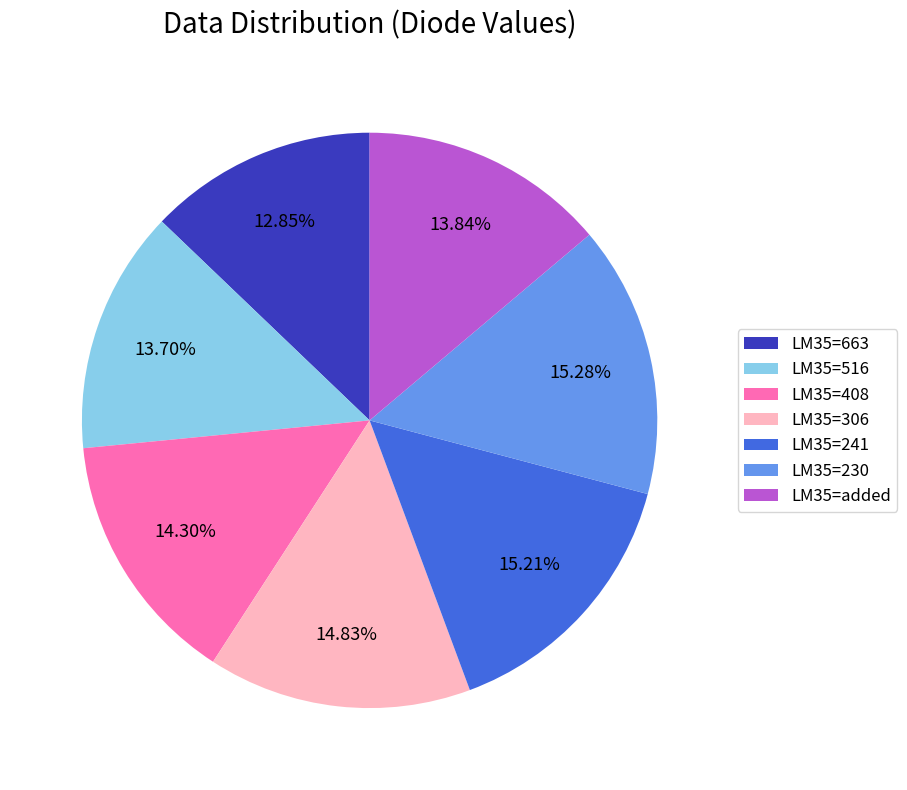

Do LM35=516 and LM35=241 together represent more than half of the pie?

No